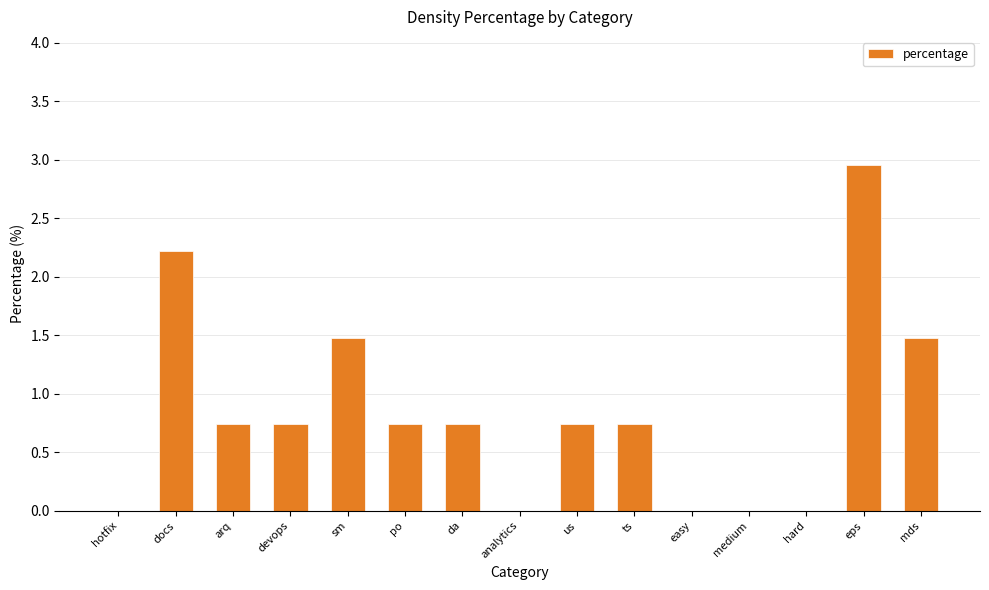

Reading left to right, transcribe all the data shown in this chart.

hotfix=0.0	docs=2.2	arq=0.7	devops=0.7	sm=1.5	po=0.7	da=0.7	analytics=0.0	us=0.7	ts=0.7	easy=0.0	medium=0.0	hard=0.0	eps=3.0	mds=1.5